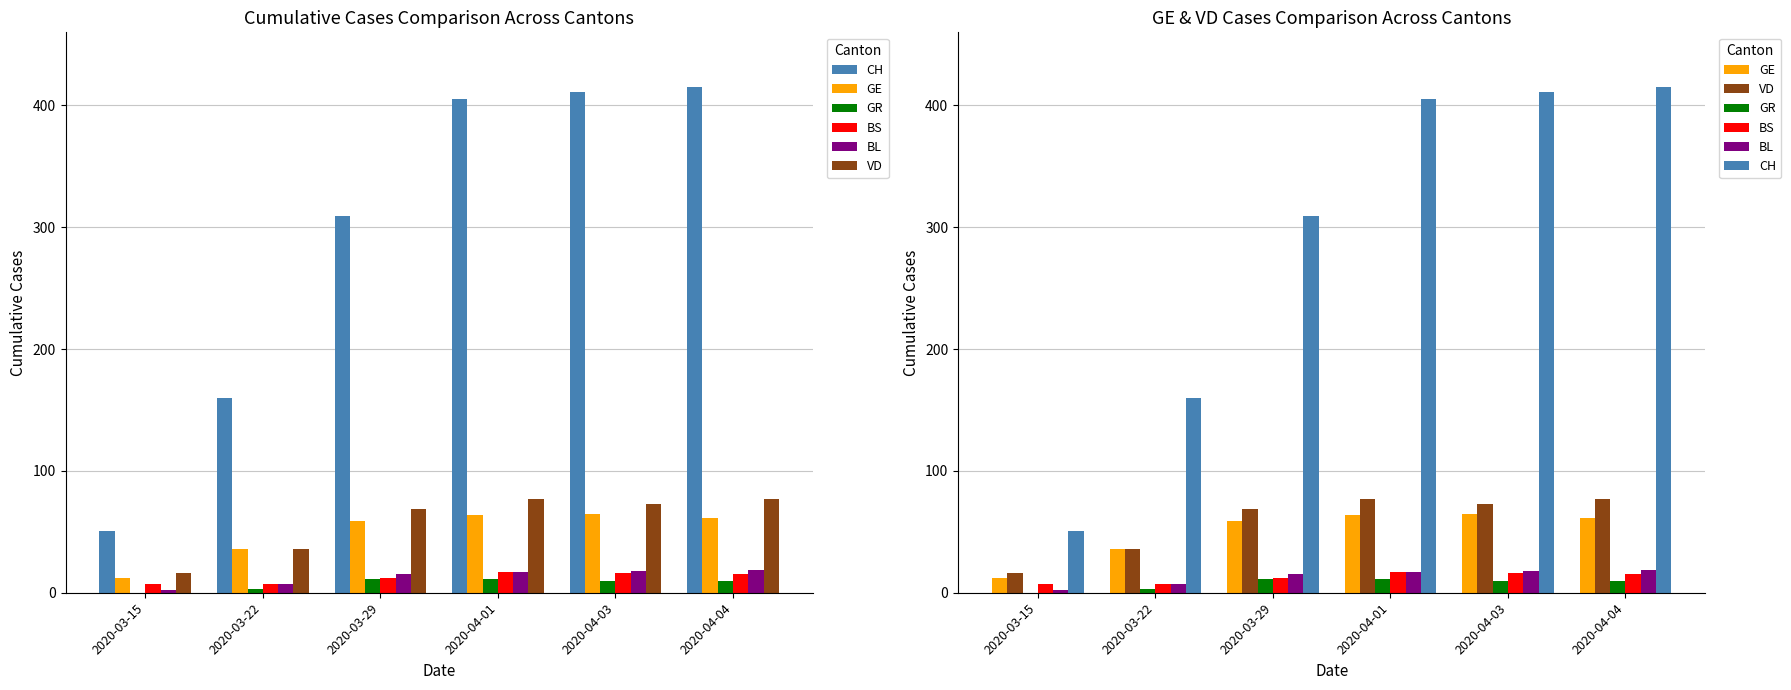

How many data points in BL are less than 17?

3